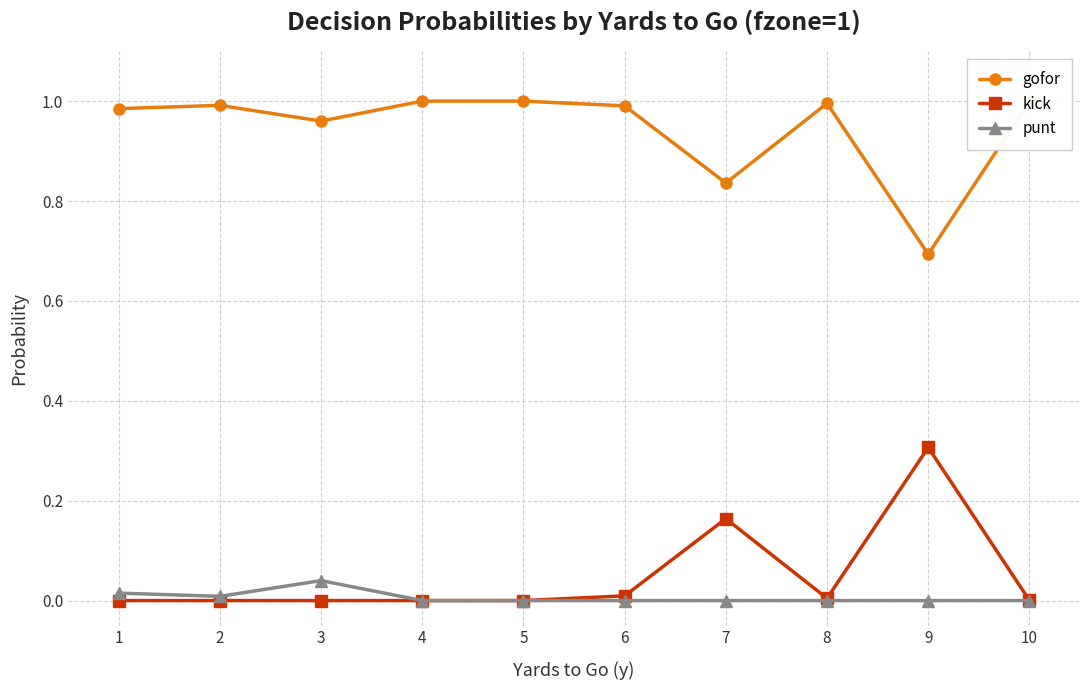

True or false: gofor and punt cross at least once.

False